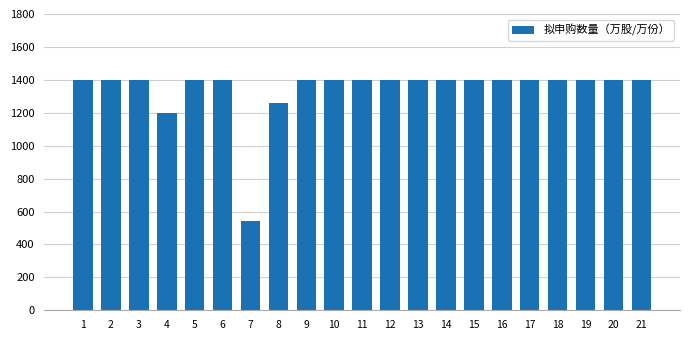

Reading left to right, what are all the values shown in this chart?

1400	1400	1400	1200	1400	1400	540	1260	1400	1400	1400	1400	1400	1400	1400	1400	1400	1400	1400	1400	1400